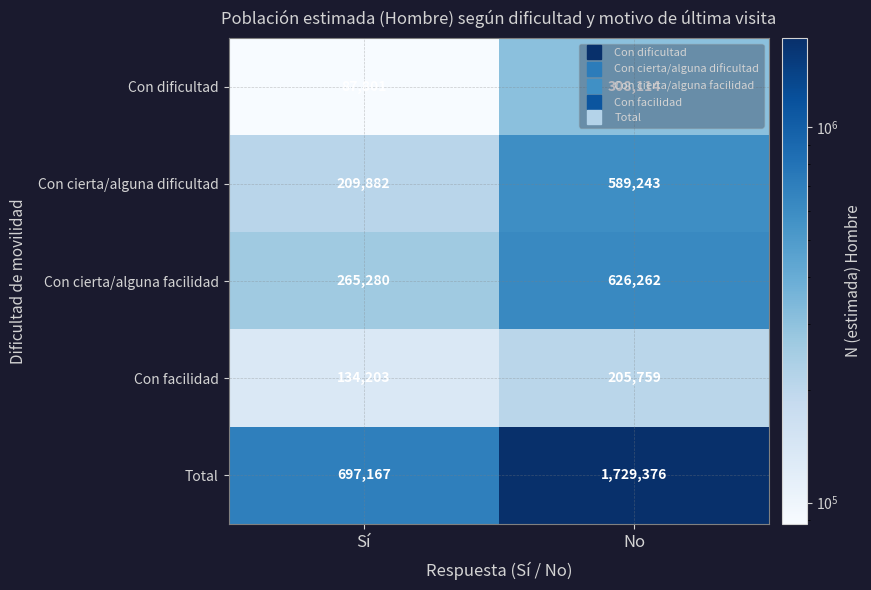

Is it true that Con dificultad equals 87801 at Sí?

True